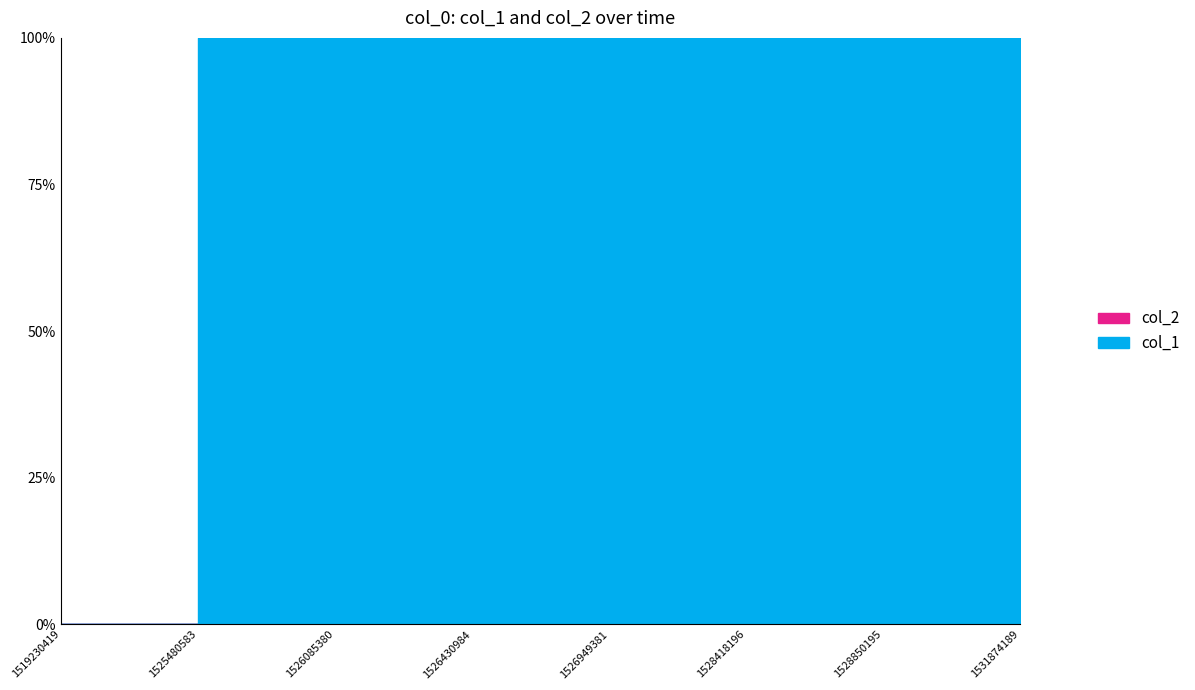

Which series has the largest total across all categories?

col_1